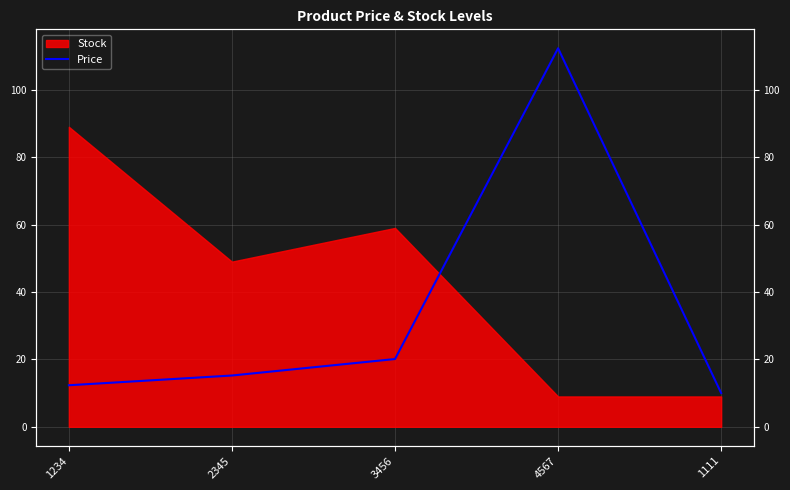

Is it true that the value at 3456 is 4.7?

False